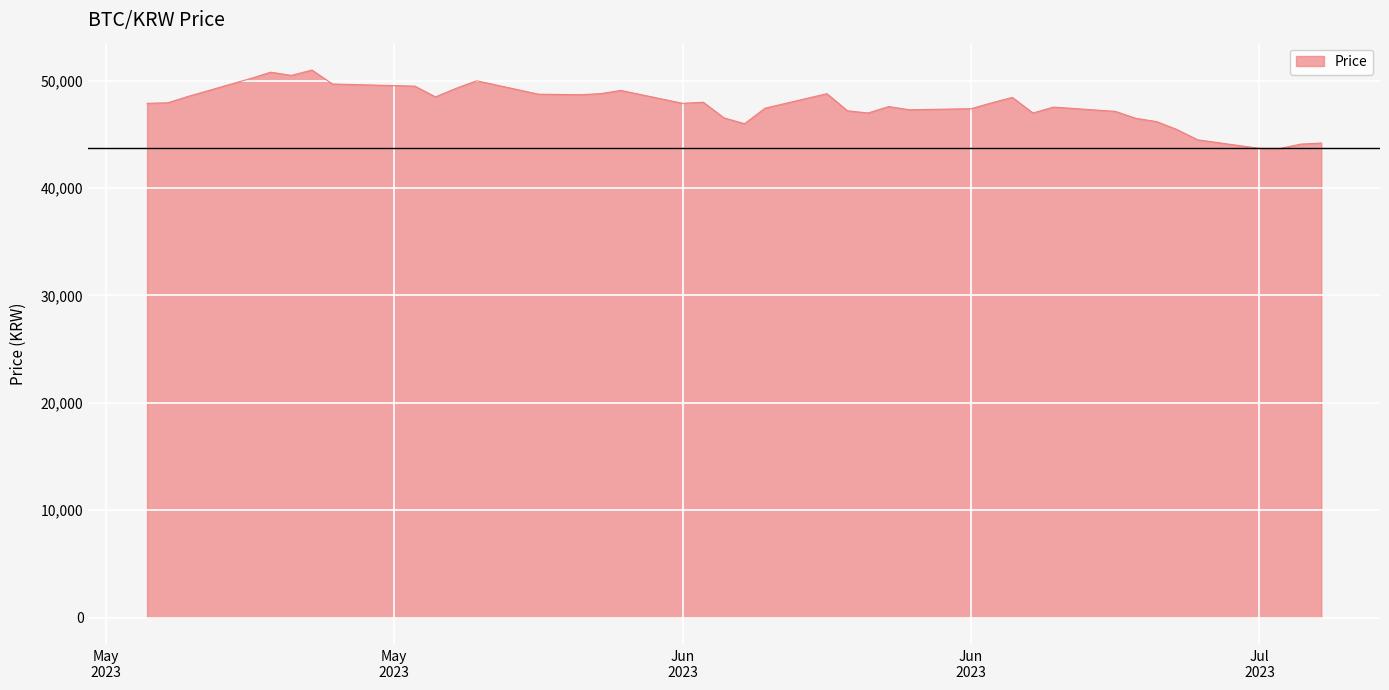

What is the minimum value shown in the chart?

43700